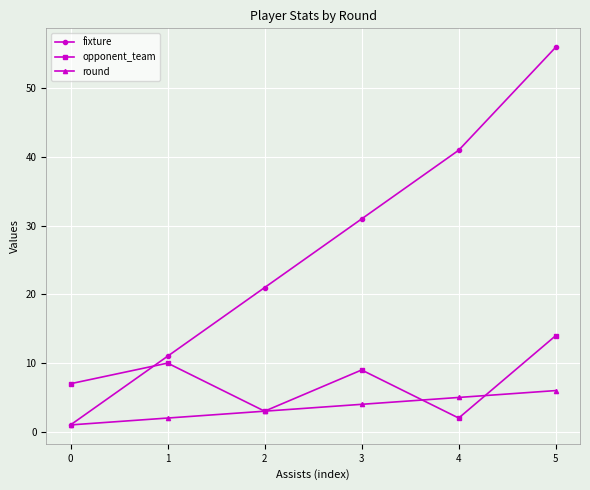

True or false: opponent_team has more than 0 interior local peaks.

True